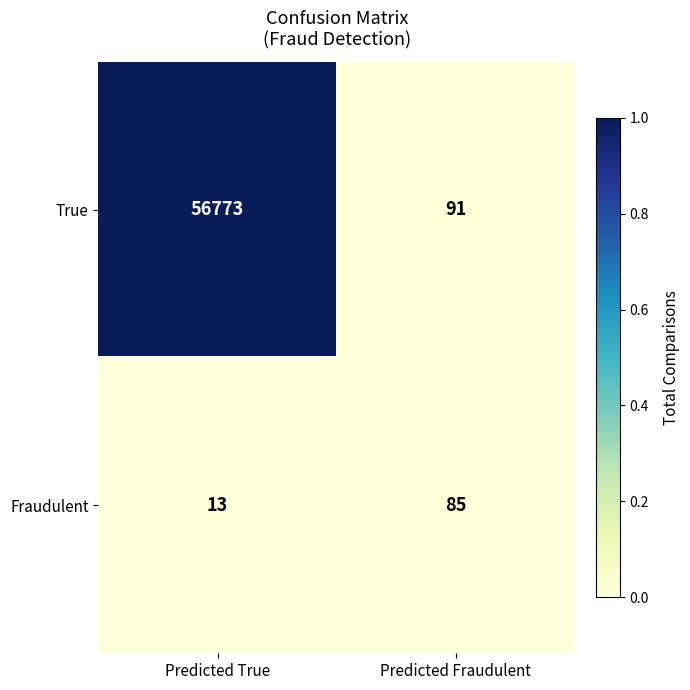

What is the highest value of the Fraudulent series?

85